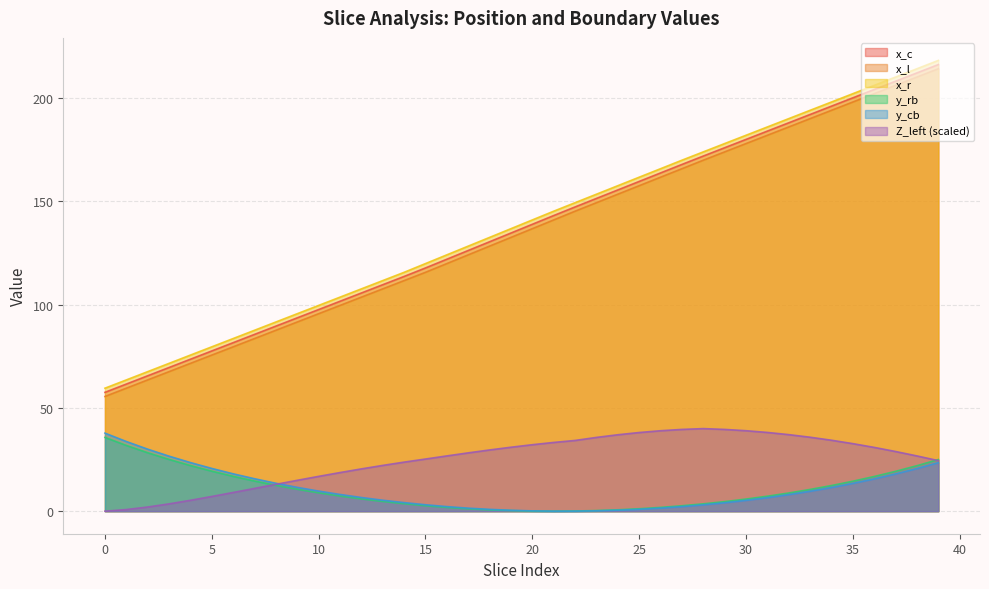

True or false: x_l has more than 2 points higher than both neighbors.

False